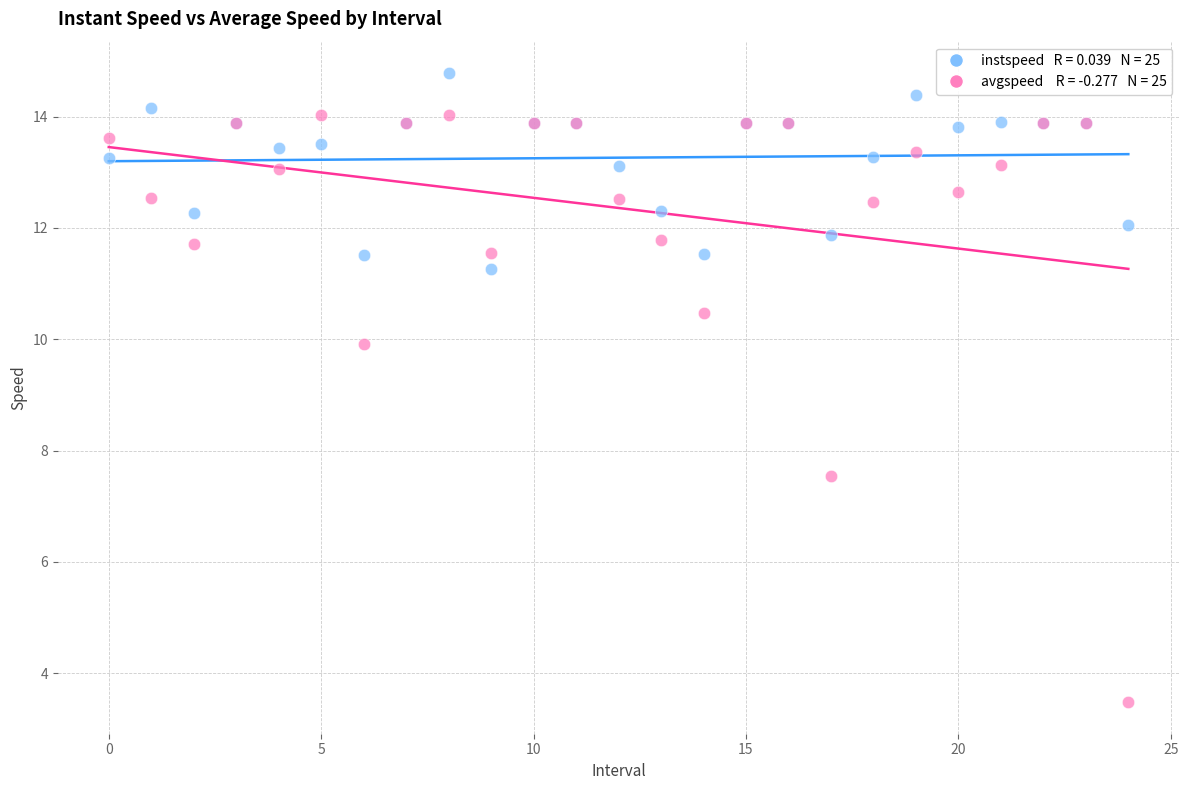

Across all series, what Y value is closest to 9?

9.9